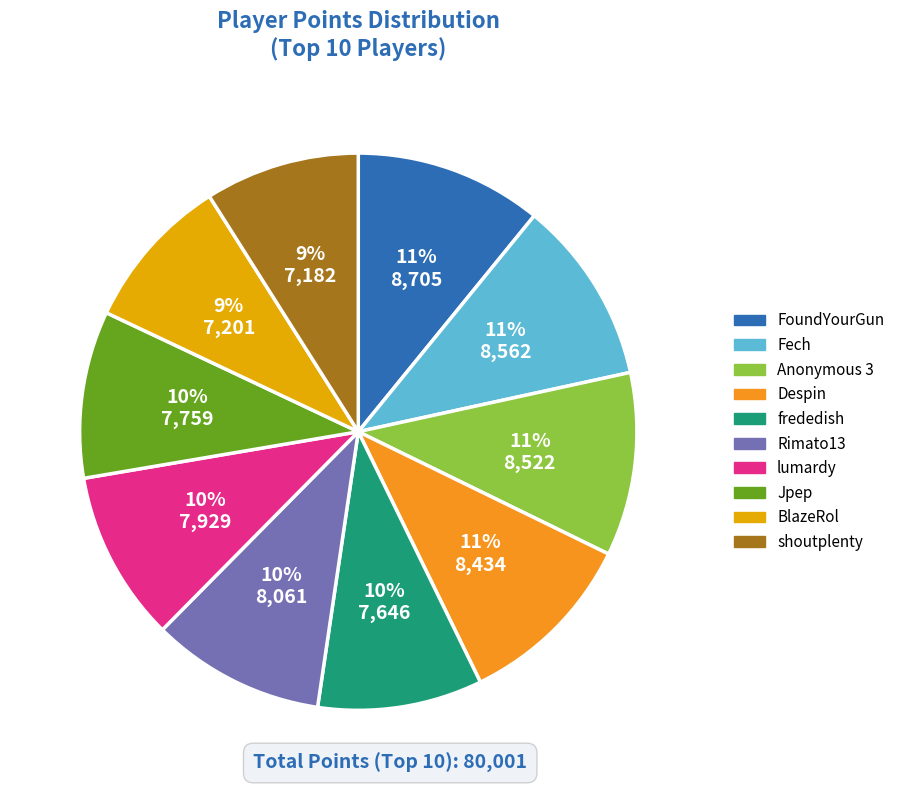

To the nearest percent, what portion does Fech represent?

11%